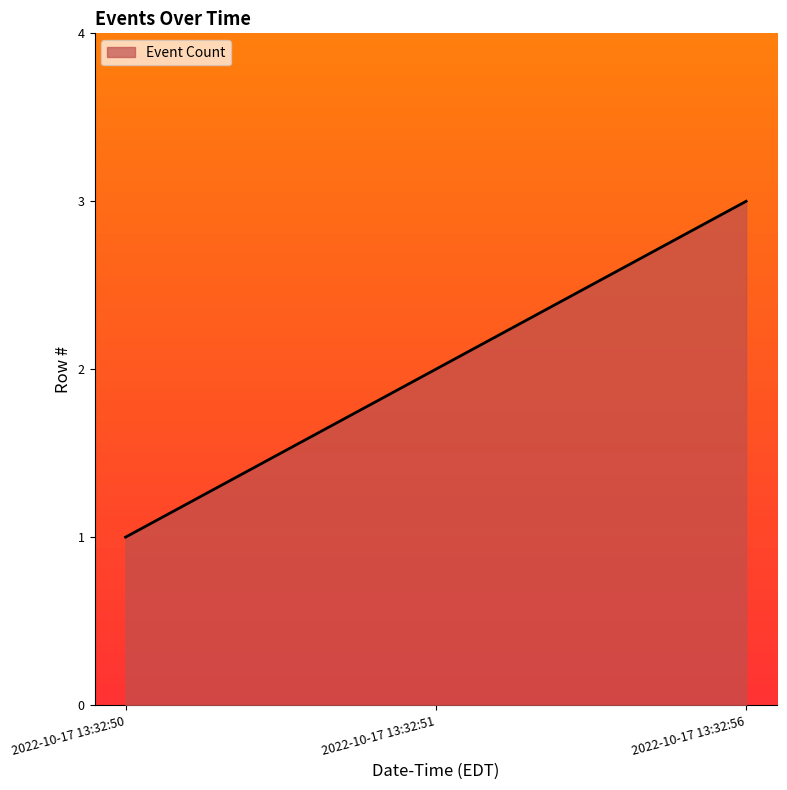

The chart shows a value of 2 at 2022-10-17 13:32:51. True or false?

True